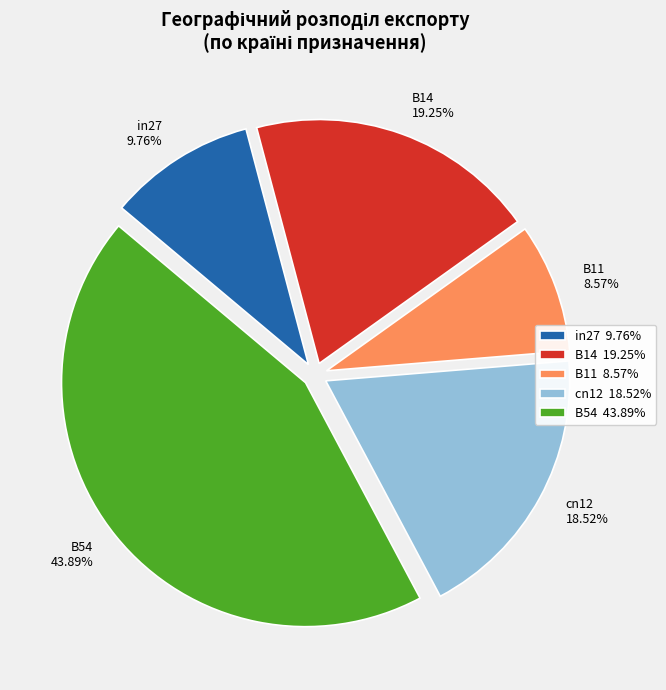

How many segments does this pie chart have?

5